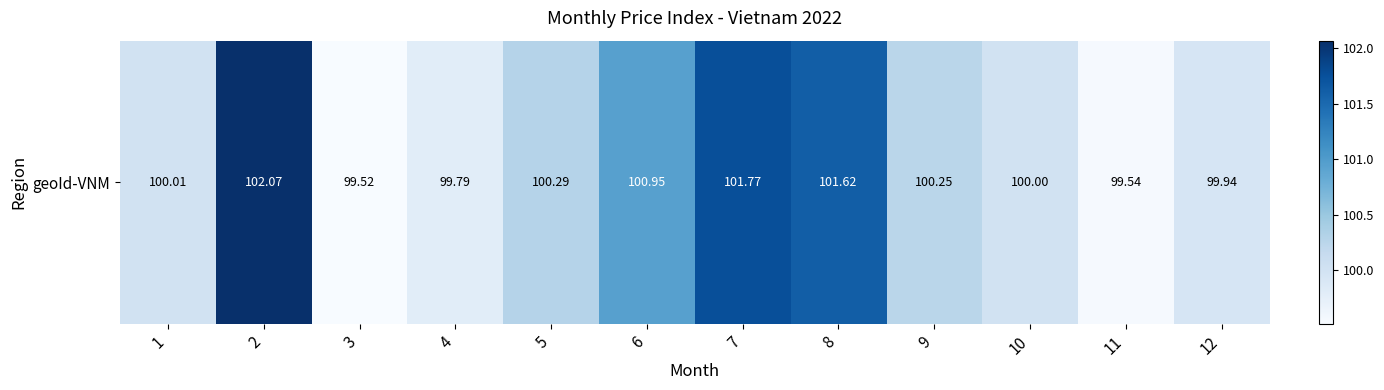

What is the difference between the values at 10 and 9?

0.2